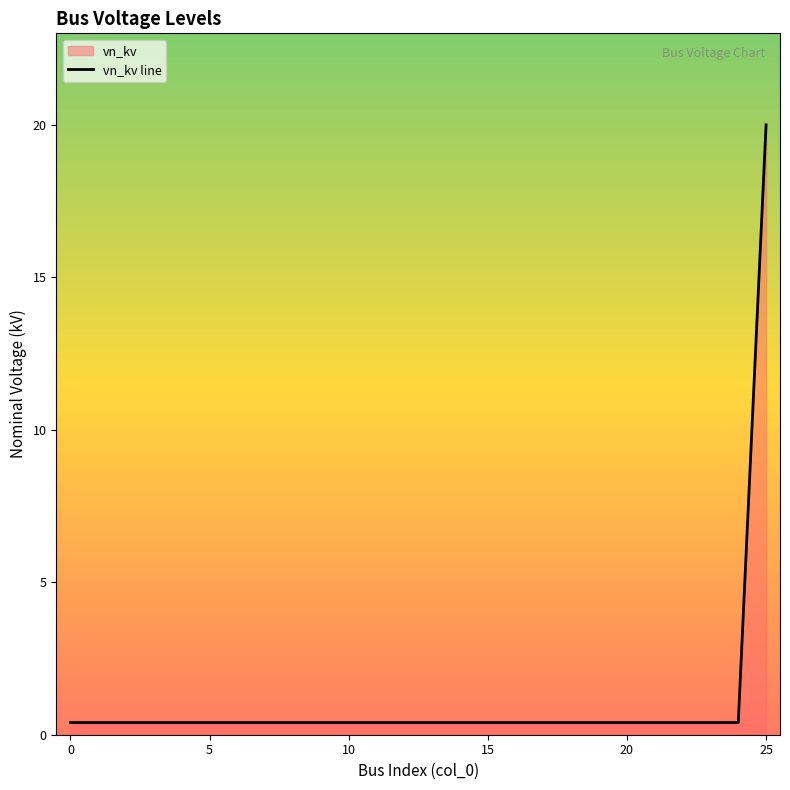

What is the smallest value displayed?

0.4